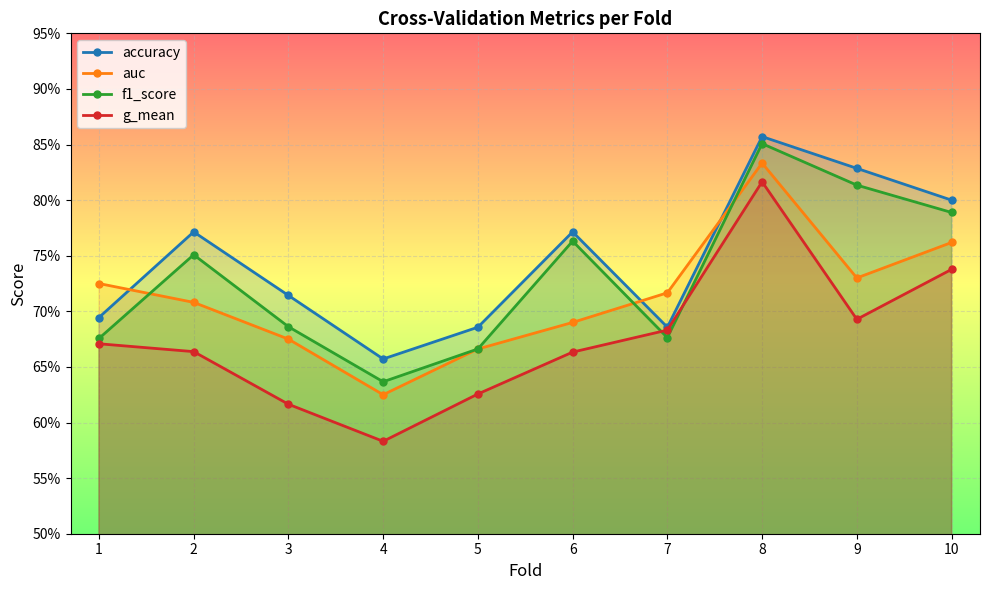

Reading left to right, extract all data points from this chart.

accuracy: 0.7	0.8	0.7	0.7	0.7	0.8	0.7	0.9	0.8	0.8
auc: 0.7	0.7	0.7	0.6	0.7	0.7	0.7	0.8	0.7	0.8
f1_score: 0.7	0.8	0.7	0.6	0.7	0.8	0.7	0.9	0.8	0.8
g_mean: 0.7	0.7	0.6	0.6	0.6	0.7	0.7	0.8	0.7	0.7